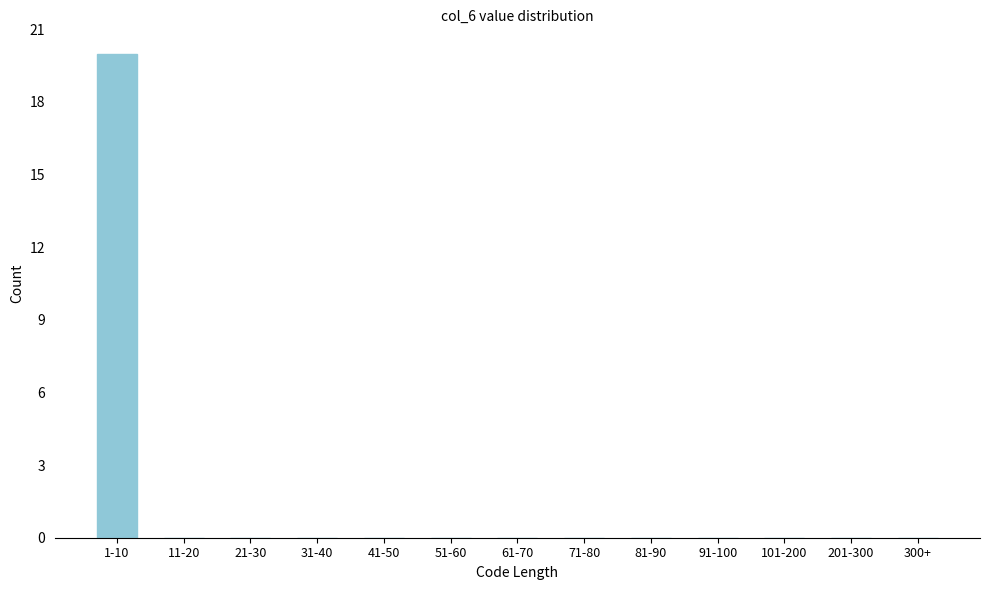

Reading left to right, transcribe all the data shown in this chart.

1-10=20	11-20=0	21-30=0	31-40=0	41-50=0	51-60=0	61-70=0	71-80=0	81-90=0	91-100=0	101-200=0	201-300=0	300+=0